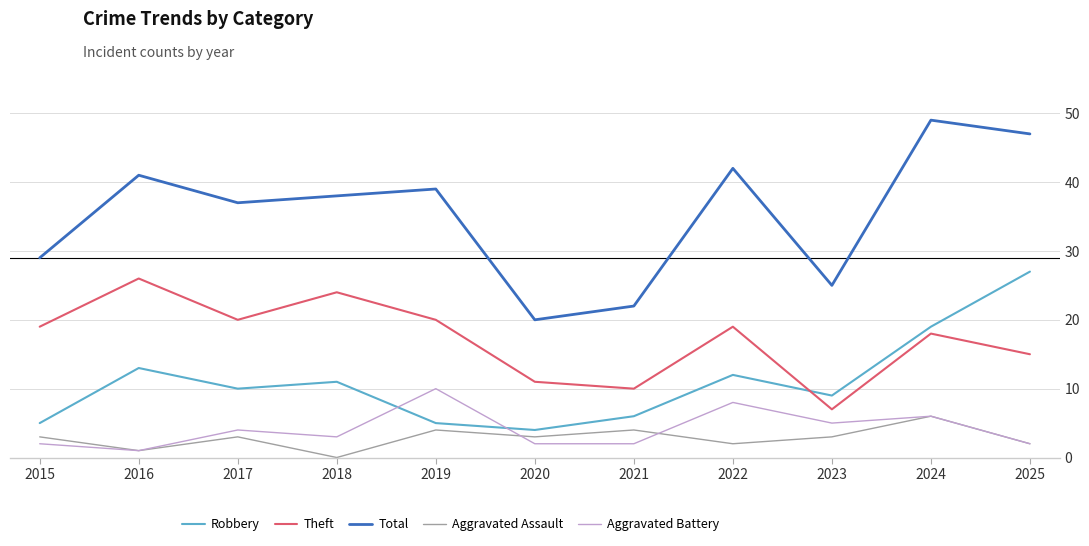

The Aggravated Assault series shows 3 at 2015. True or false?

True